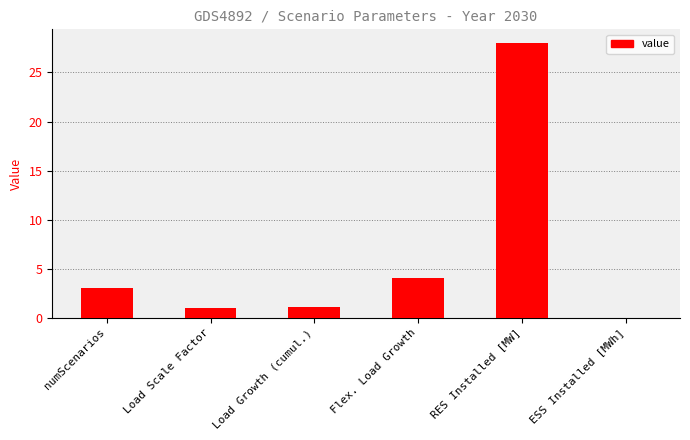

What is the ratio of the value at Load Growth (cumul.) to the value at numScenarios?

0.4